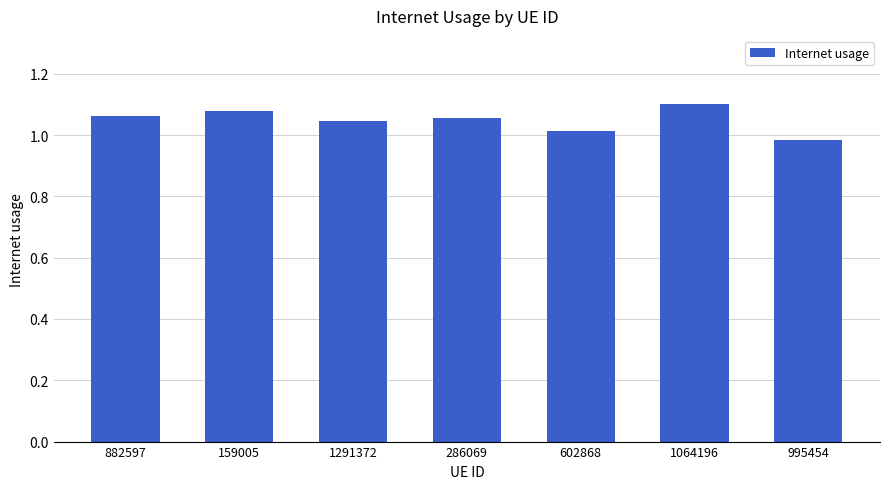

What is the difference between the maximum and minimum values?

0.1